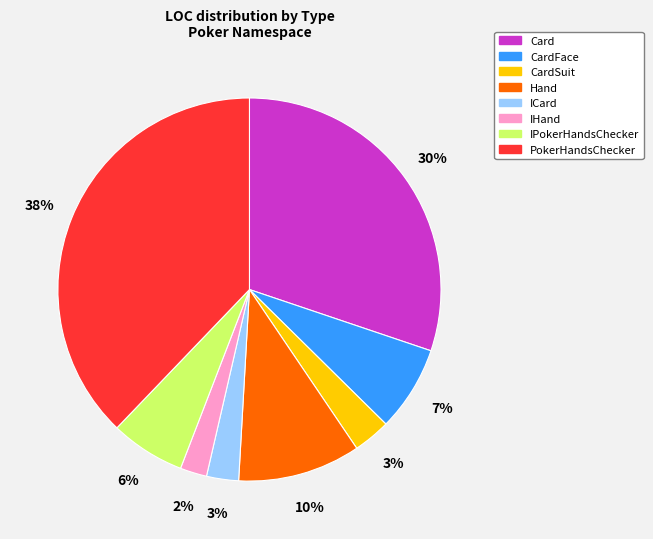

Count the number of slices in the pie.

8